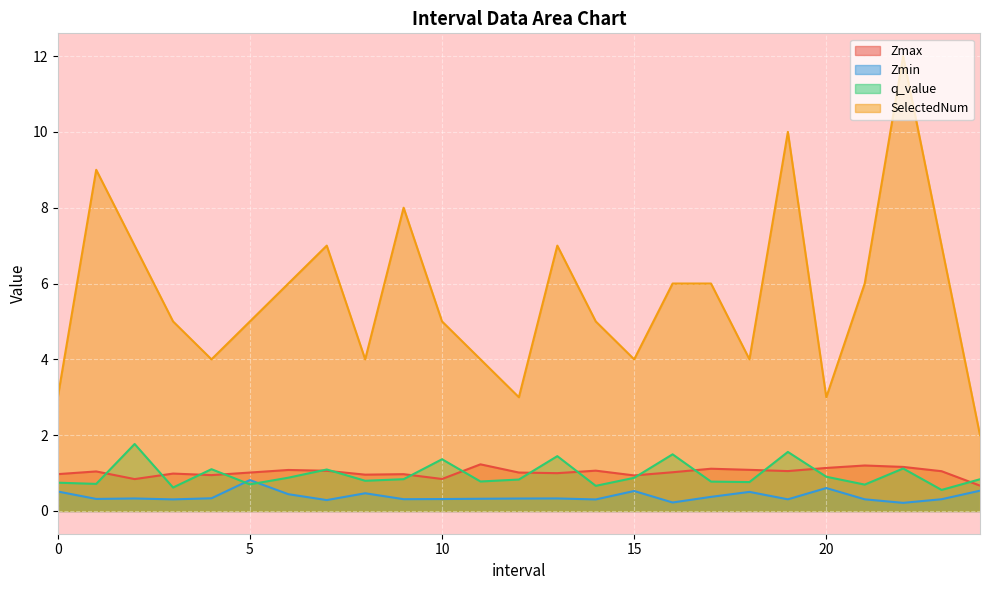

How many data points in Zmax are above 1?

15